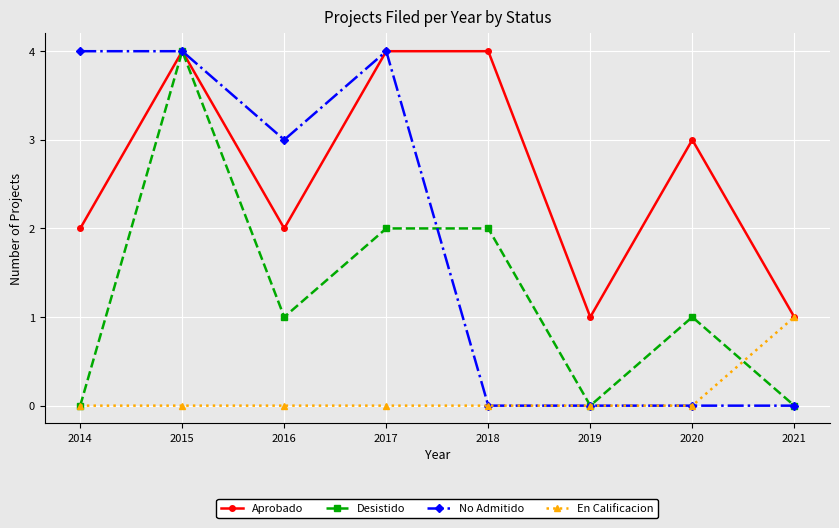

What is the maximum value shown in the chart?

4